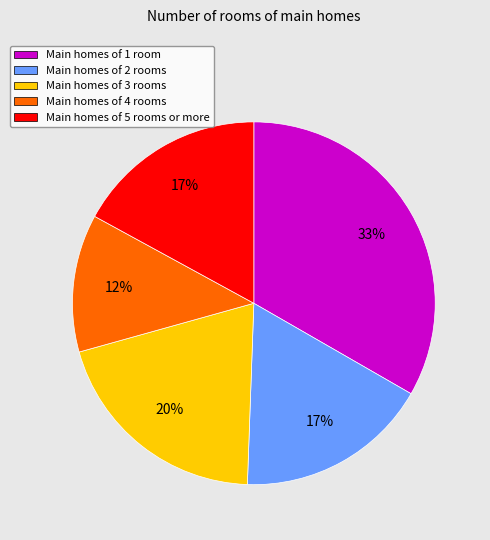

To the nearest percent, what is the average slice percentage?

20%